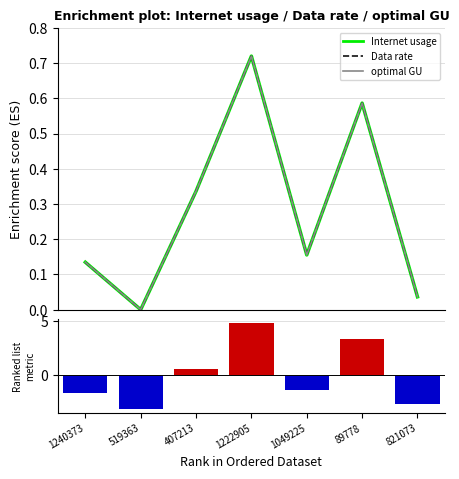

Between 1049225 and 89778, which series saw the biggest shift?

Data rate